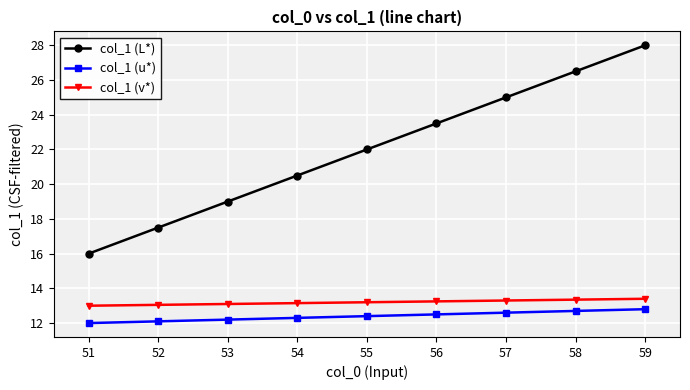

Which series changed the most between 52 and 55?

col_1 (L*)